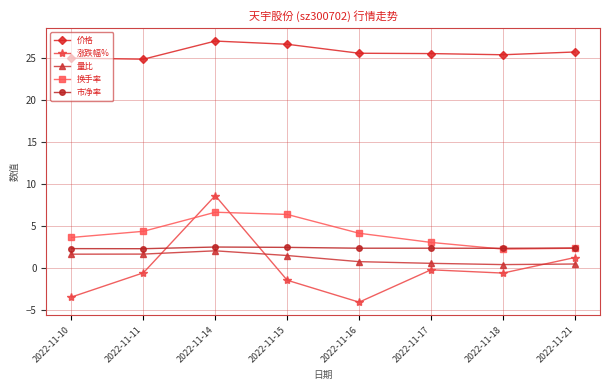

Where is the first local minimum for 换手率?

2022-11-18